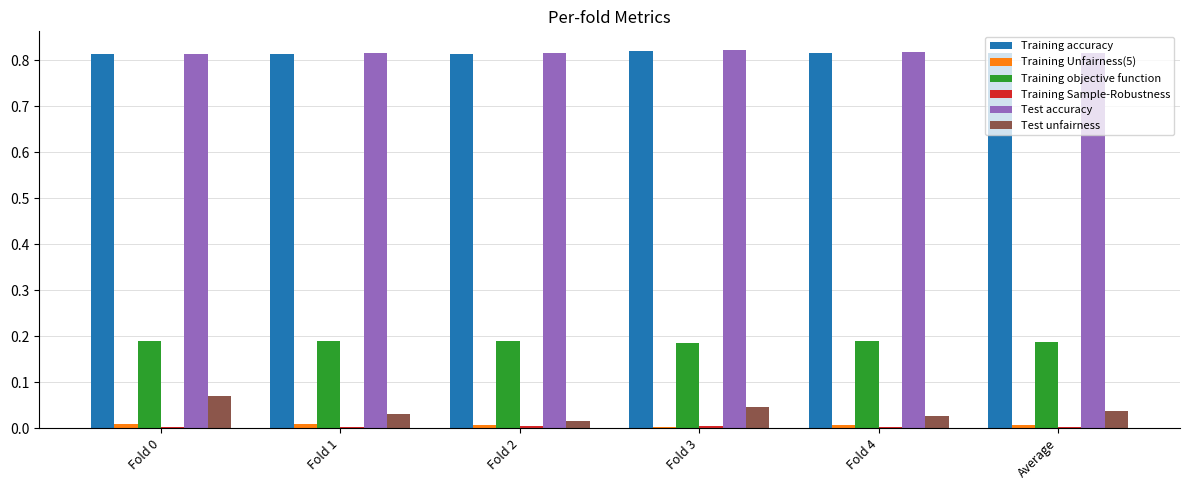

Count the Test unfairness values in the range 0 to 1.

6